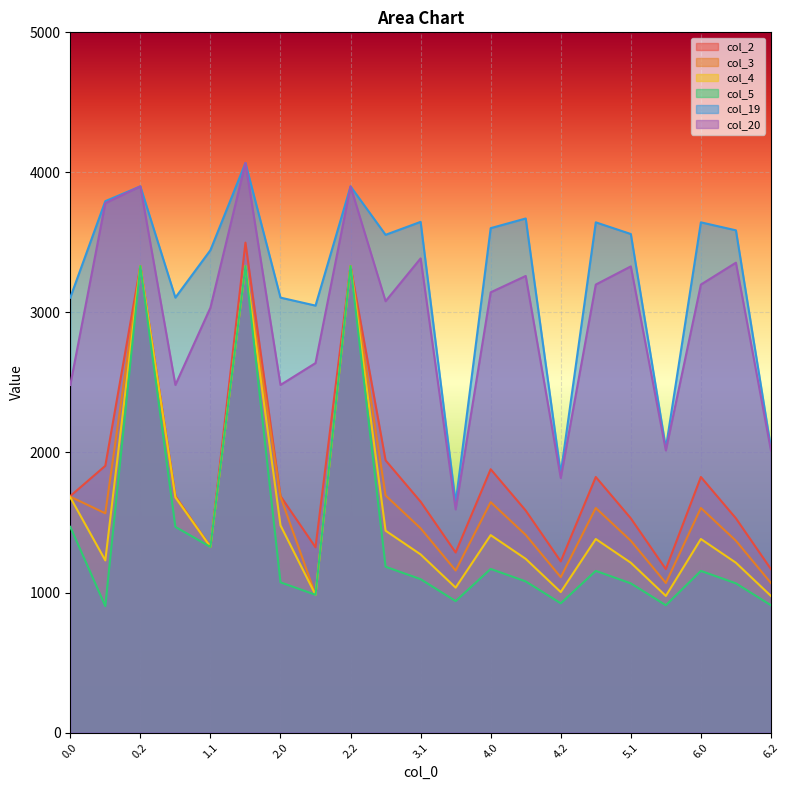

Reading left to right, what are all the values shown in this chart?

col_2: 1688.8	1904.9	3331.1	1688.8	1325.8	3498.4	1688.8	1323.3	3331.1	1943.8	1648.7	1285.9	1880.4	1585.4	1222.6	1825.0	1529.9	1167.1	1825.0	1529.9	1167.1
col_3: 1684.5	1565.7	3331.1	1684.5	1325.8	3331.1	1684.5	984.0	3331.1	1693.0	1459.0	1157.2	1645.5	1411.5	1109.7	1603.9	1369.9	1068.1	1603.9	1369.9	1068.1
col_4: 1679.7	1229.4	3331.1	1679.7	1325.8	3331.1	1479.6	984.0	3331.1	1441.6	1272.2	1035.1	1409.9	1240.5	1003.4	1382.2	1212.8	975.7	1382.2	1212.8	975.7
col_5: 1468.9	903.2	3331.1	1468.9	1325.8	3331.1	1072.9	984.0	3331.1	1184.4	1095.5	938.9	1168.5	1079.6	923.1	1154.7	1065.8	909.2	1154.7	1065.8	909.2
col_19: 3105.8	3794.6	3900.2	3105.8	3444.5	4067.6	3105.8	3048.8	3900.2	3554.3	3646.7	1641.5	3601.8	3670.9	1850.0	3643.4	3560.0	2032.4	3643.4	3586.4	2032.4
col_20: 2482.3	3780.2	3900.2	2482.3	3034.1	4067.6	2482.3	2638.4	3900.2	3080.2	3385.9	1593.8	3143.6	3260.5	1818.2	3199.0	3328.8	2014.5	3199.0	3355.2	2014.5